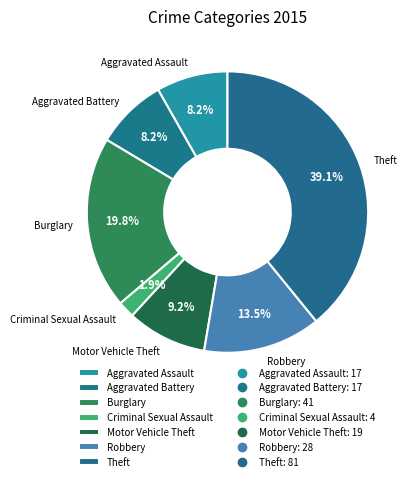

The Theft slice represents 50% of the pie. True or false?

False